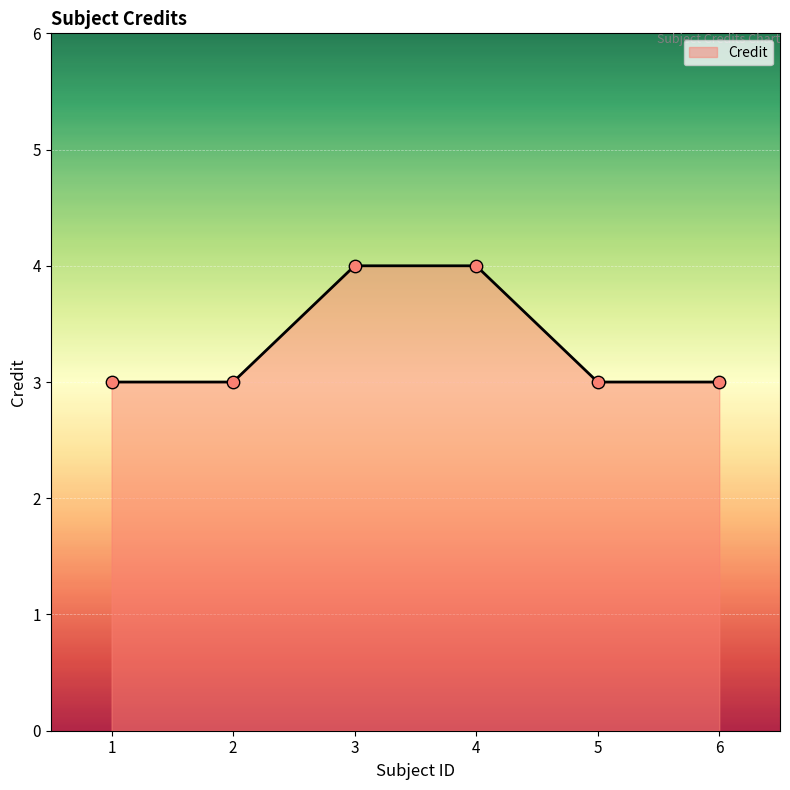

What is the change in value from 1 to 4?

+1